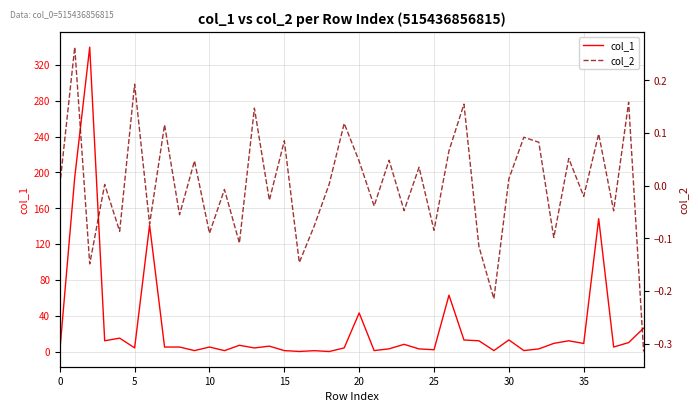

List the series in order of their overall mean, highest first.

col_1, col_2